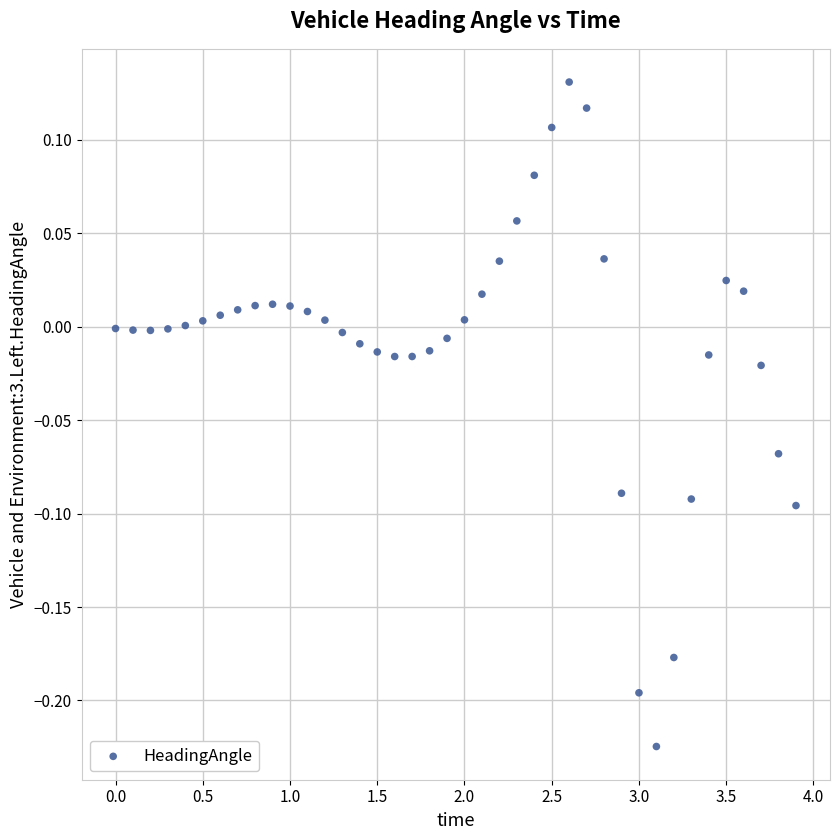

What is the range of Y values (max minus min)?

0.4